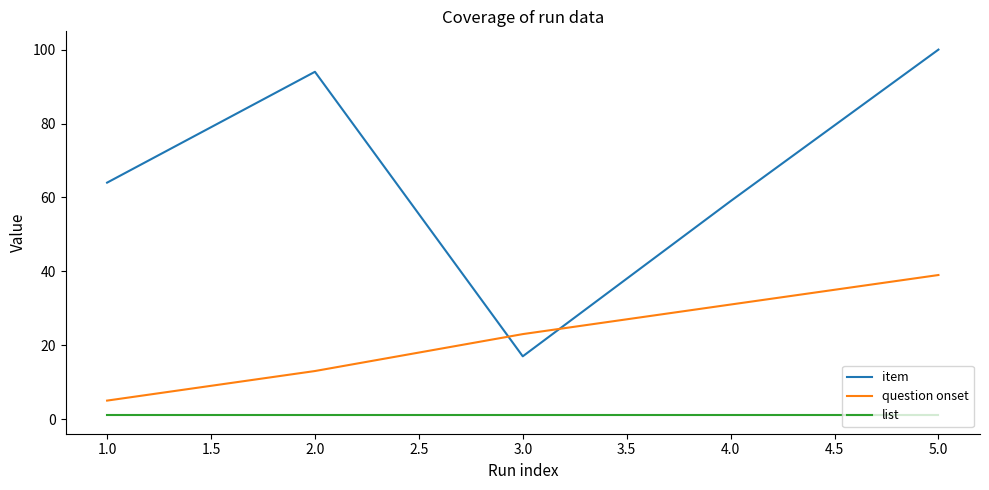

How many values in the question onset series are below 23?

2